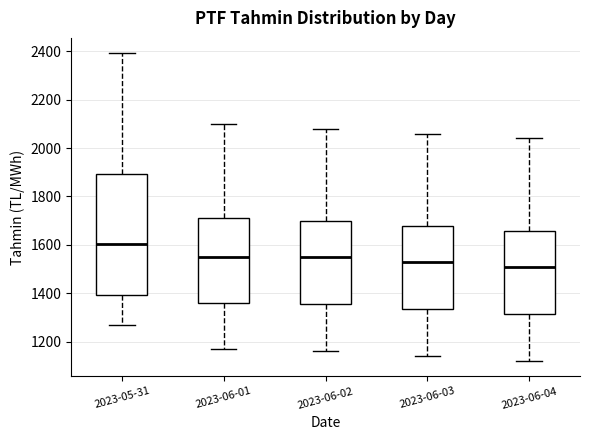

Which box has the lowest median line?

2023-06-04